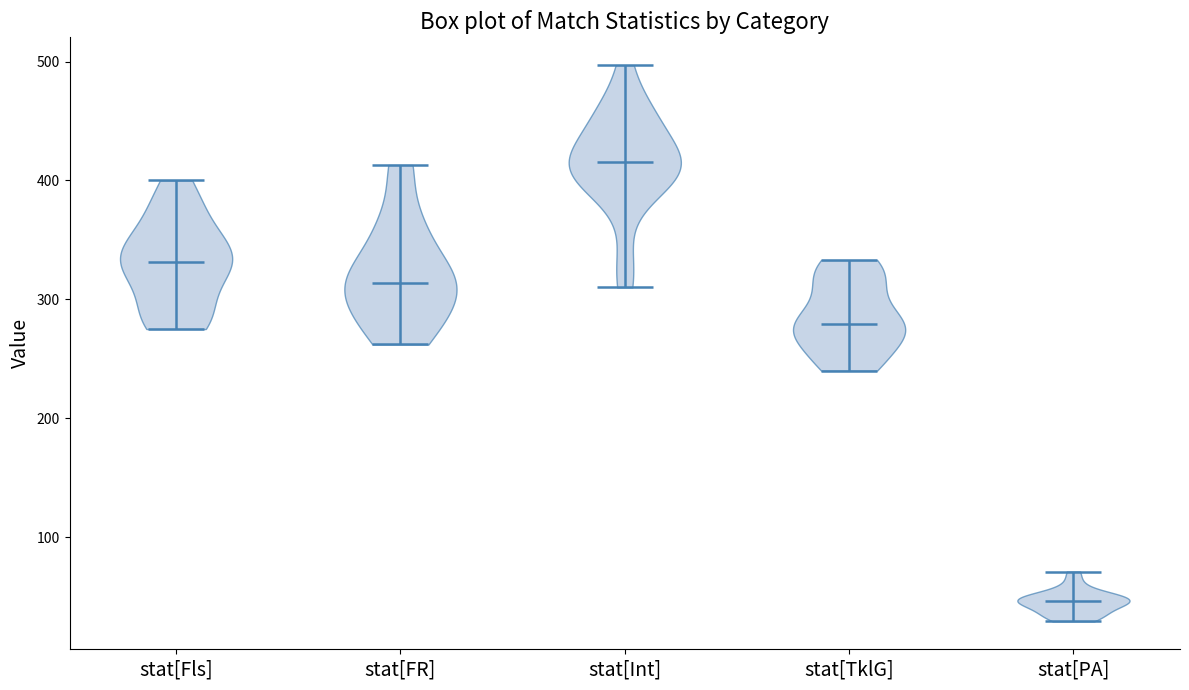

What is the highest point the violin for stat[Fls] reaches on the y-axis? The values are not printed on the chart, so give them approximately, as read against the axis.

400